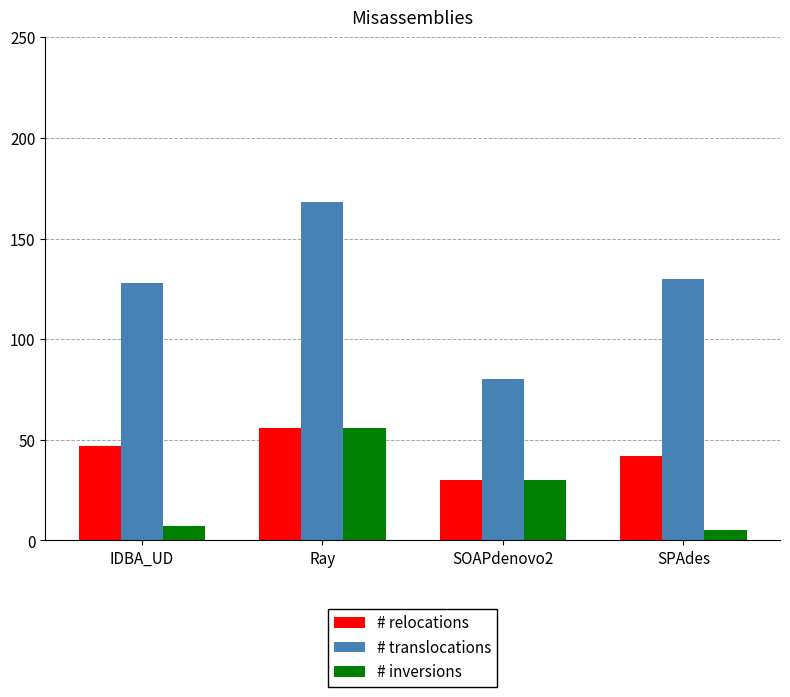

What is the value of the # relocations bar at the 4th from the left?

42